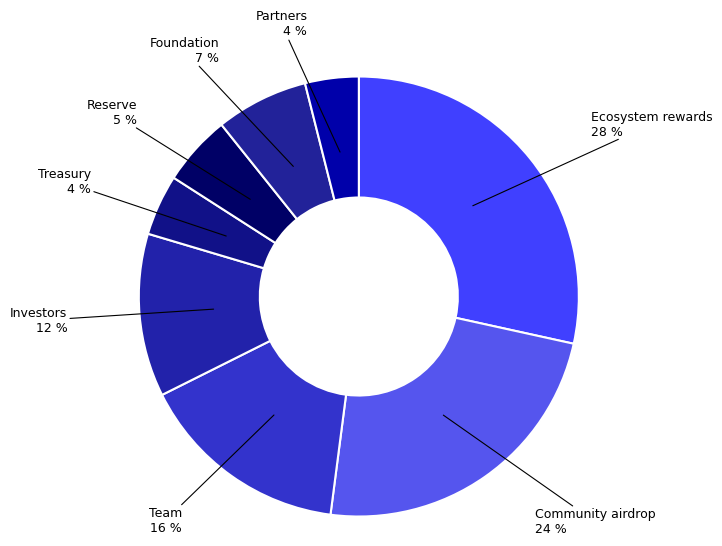

True or false: Ecosystem rewards accounts for 28% of the total.

True